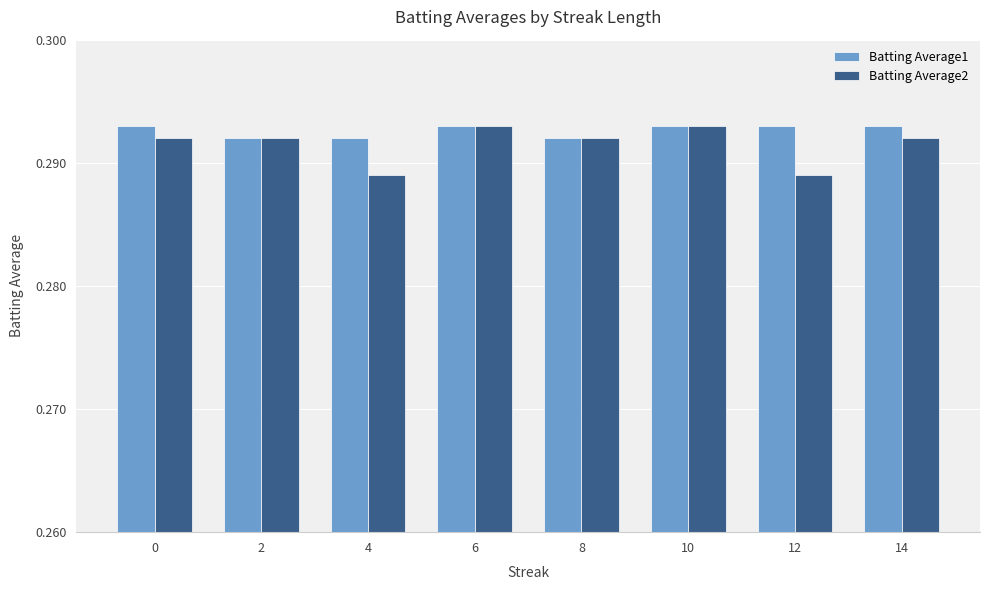

Between 10 and 12, which series saw the biggest shift?

Batting Average2